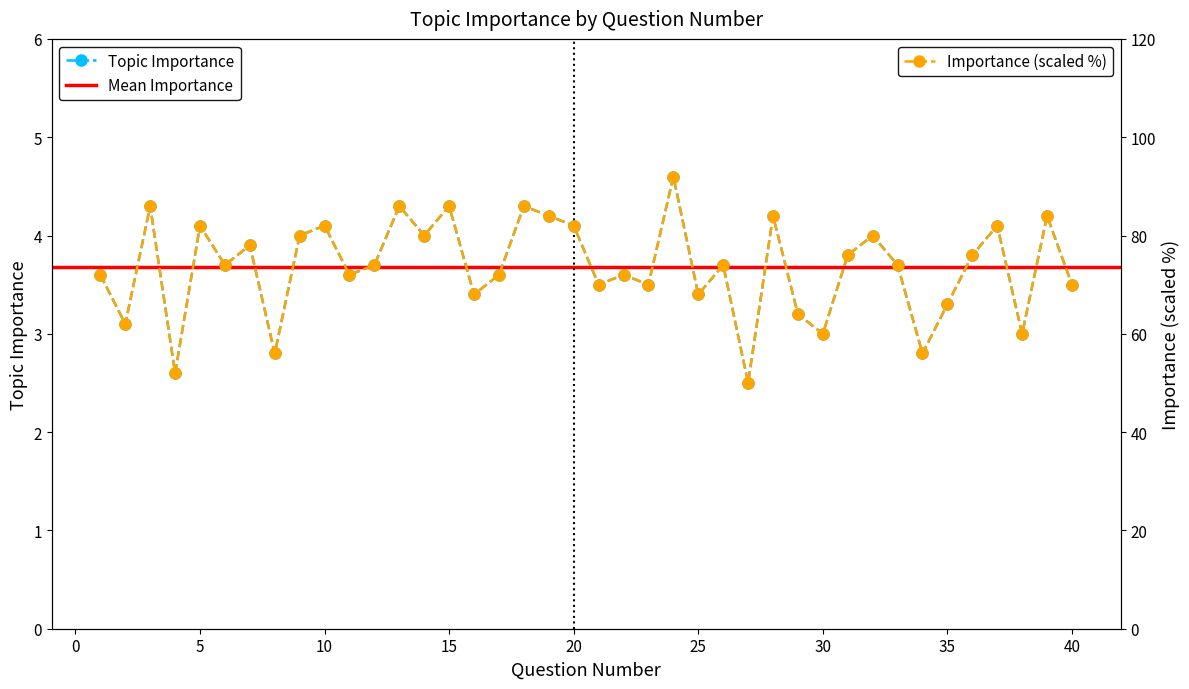

What is the greatest value displayed?

4.6